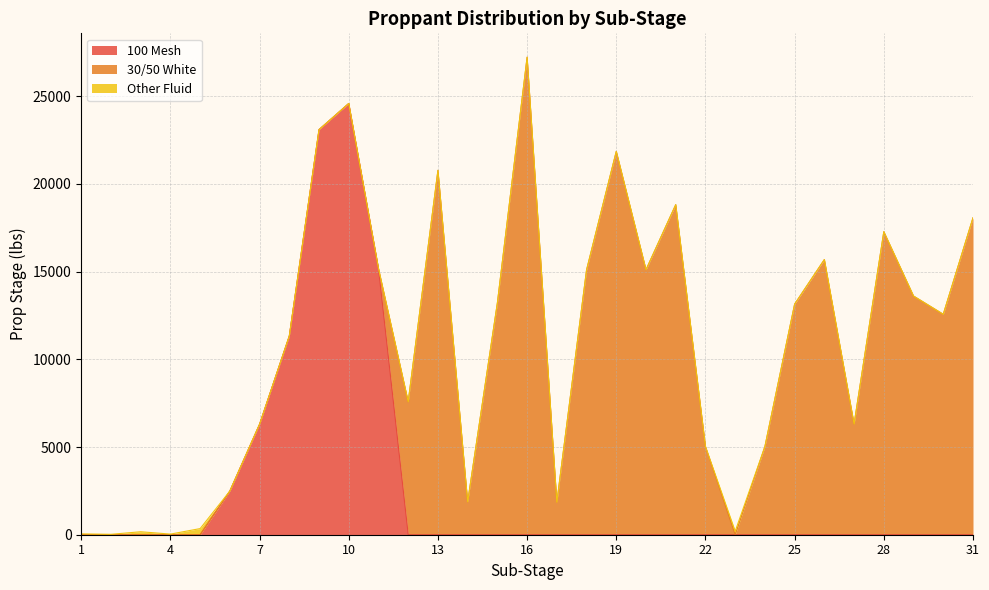

Where do 30/50 White and 100 Mesh first cross each other?

11 and 12